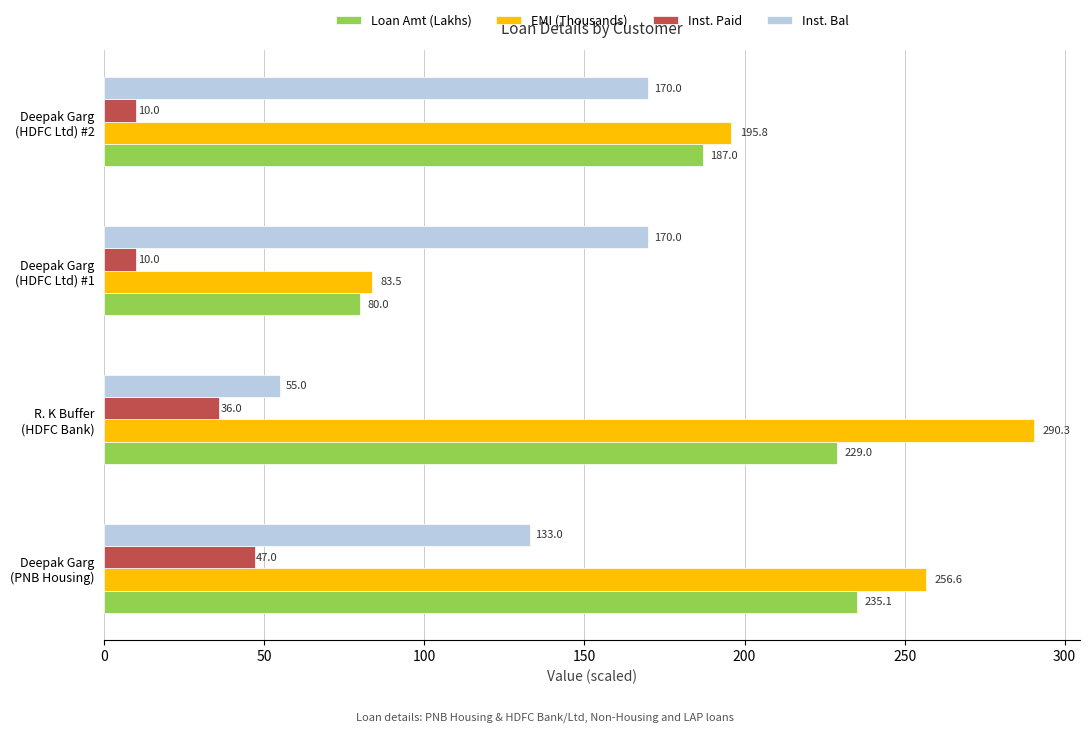

What is the difference between the maximum and minimum values in the Loan Amt (Lakhs) series?

155.1